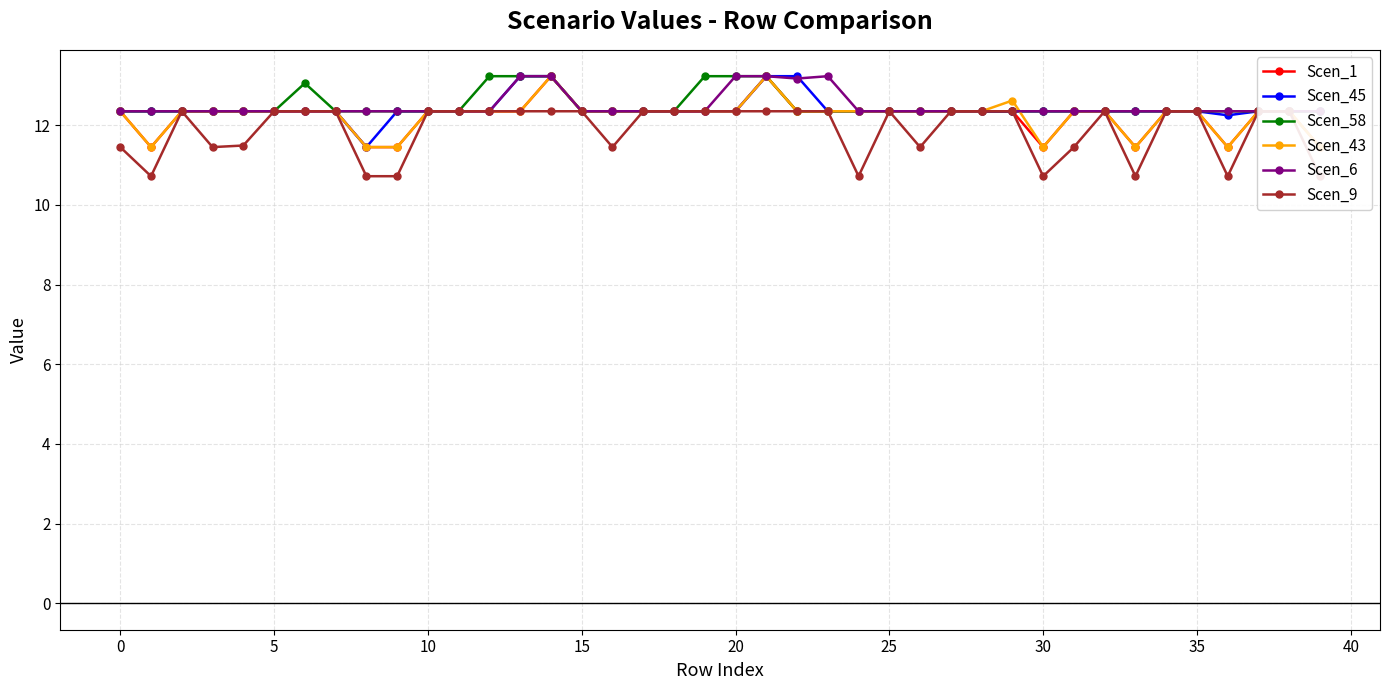

How many data points in Scen_9 are above 12?

26